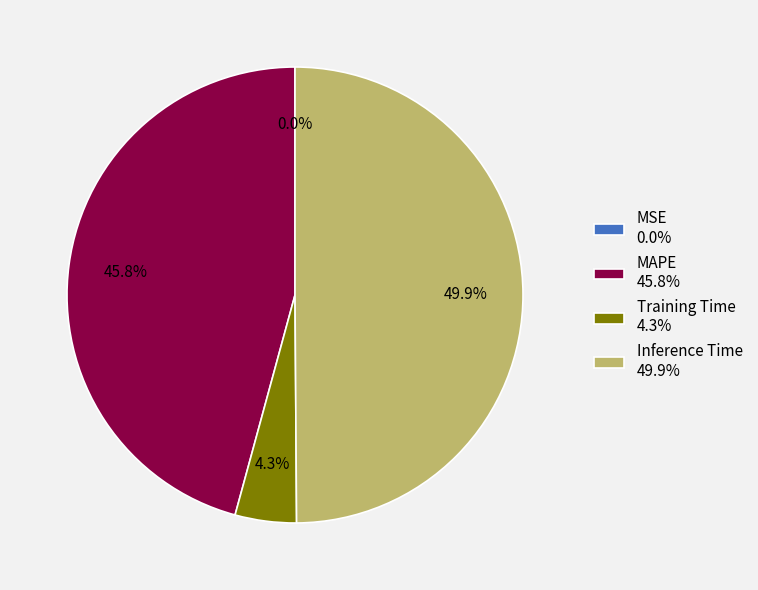

To the nearest percent, what portion does Inference Time represent?

50%